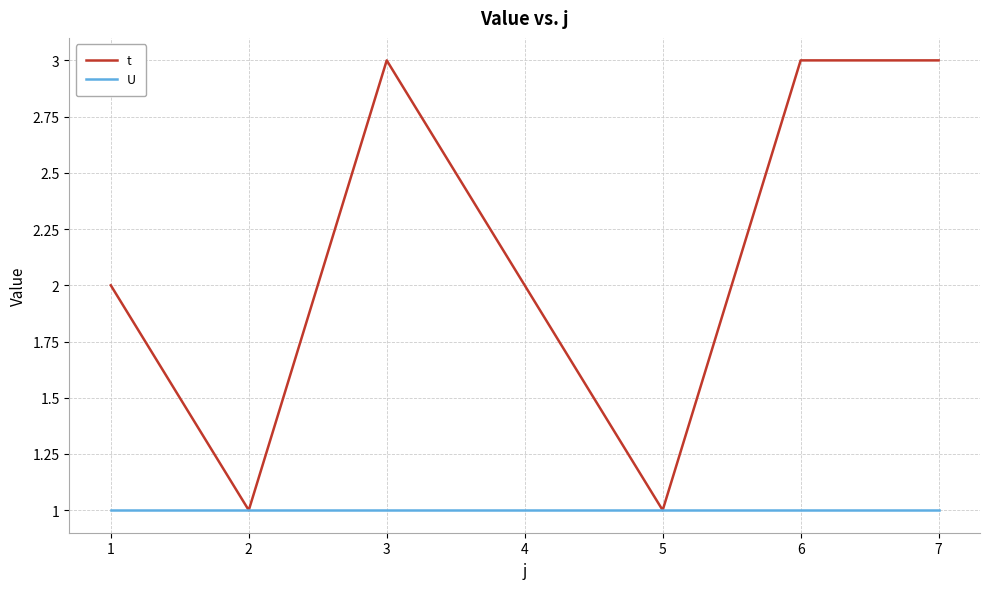

Which series changed the most between 1 and 3?

t